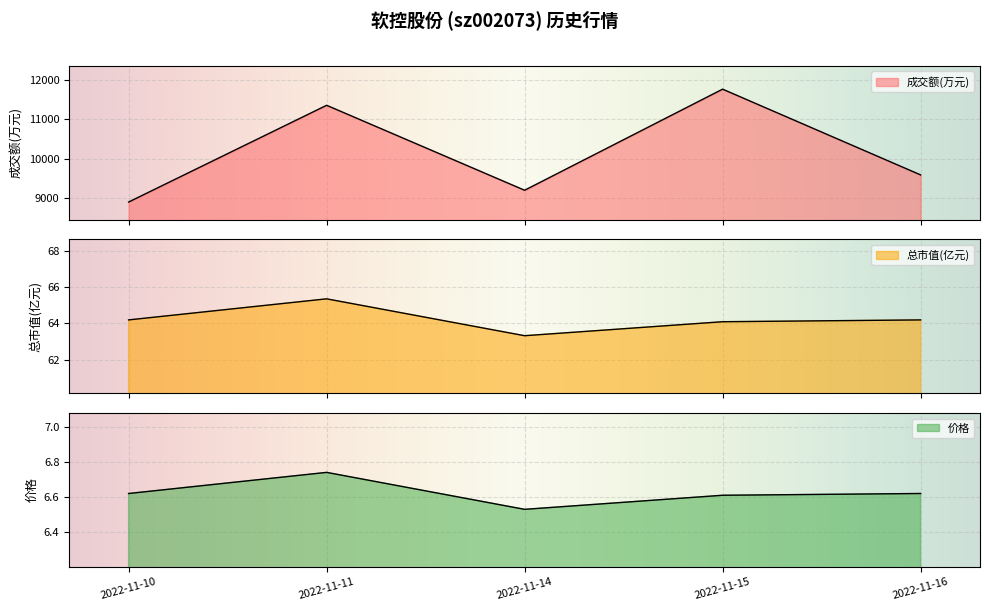

At which label is 总市值(亿元) closest to 64?

2022-11-15